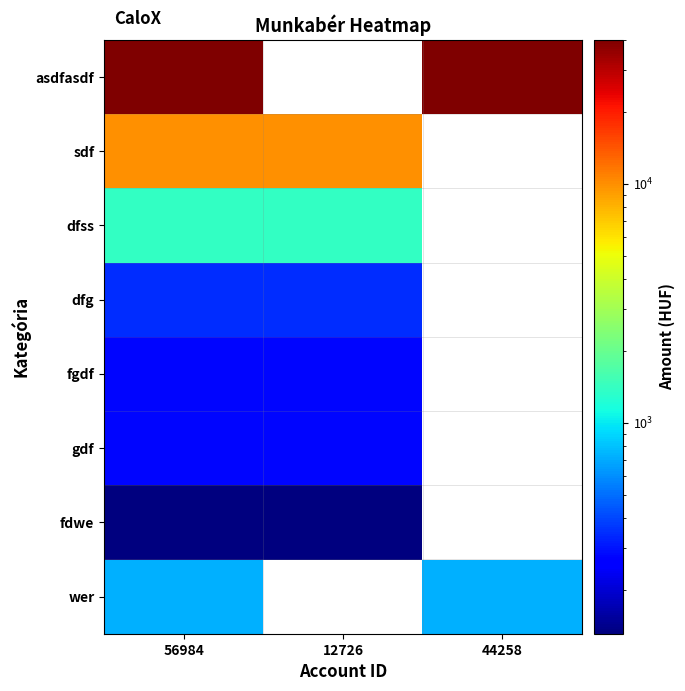

Count the number of categories in the chart.

3